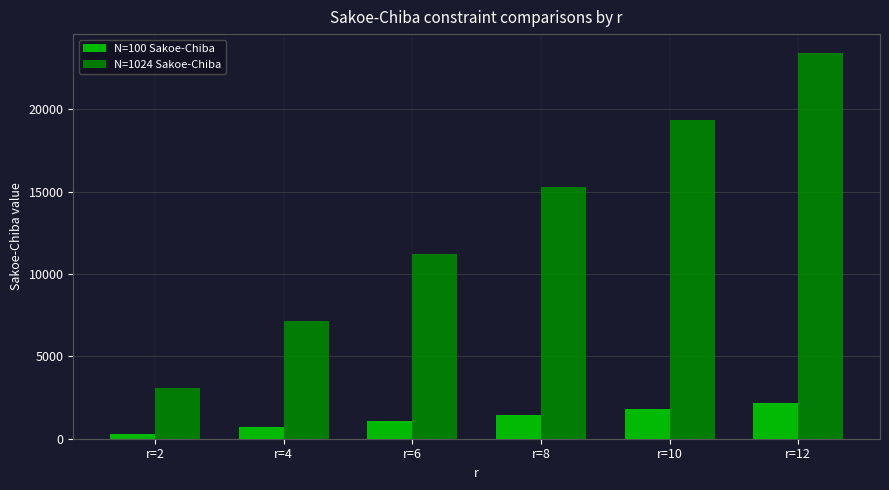

How many bars are there in total?

12